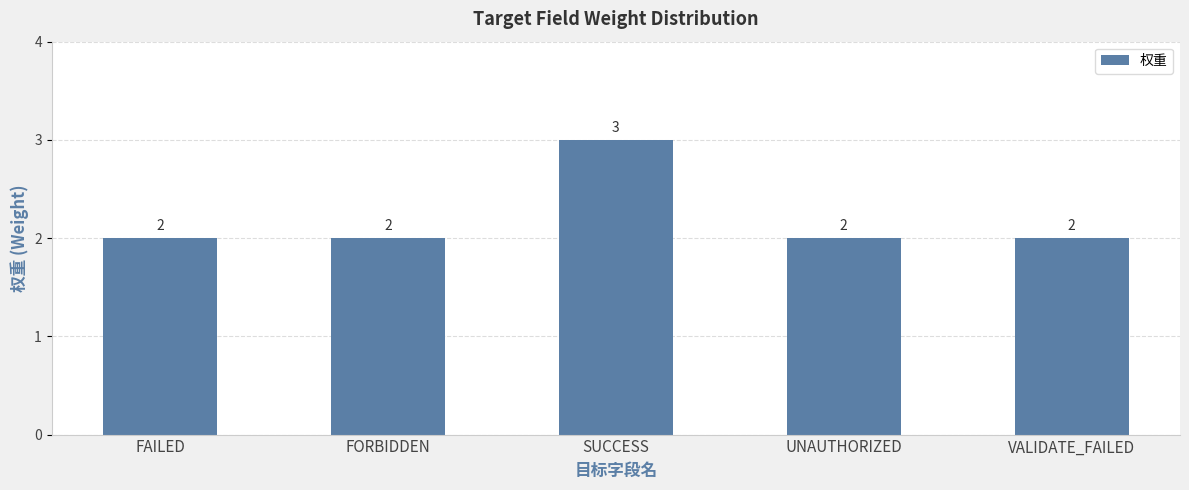

Which label corresponds to the largest value in the chart?

SUCCESS